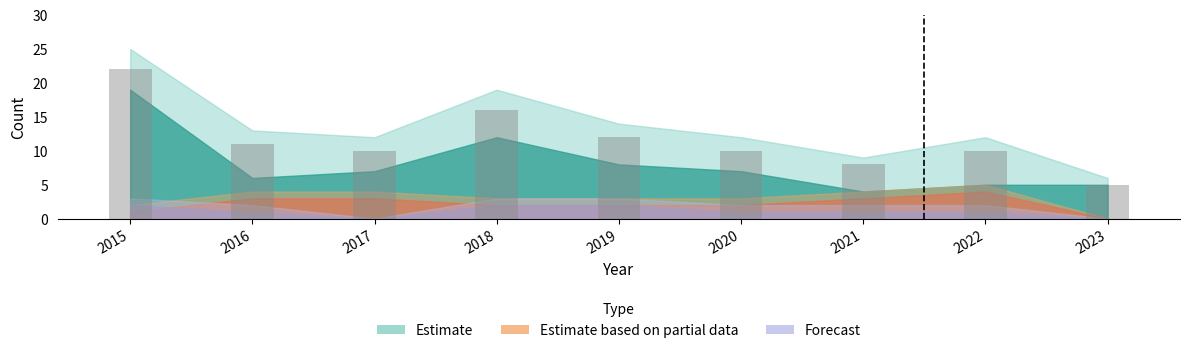

How many distinct data groups are displayed?

1